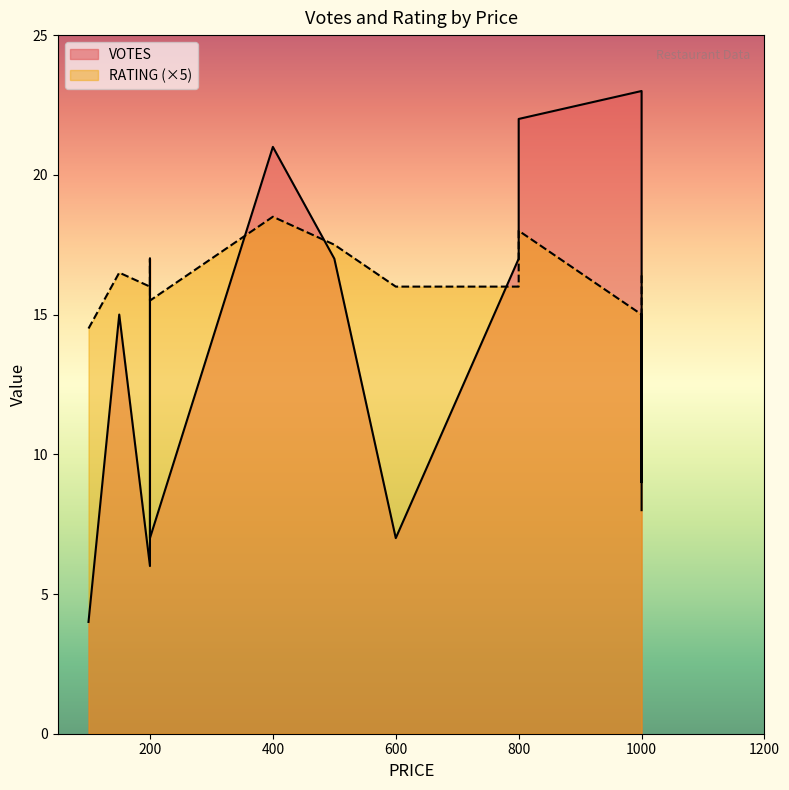

At which label is RATING closest to 16?

200